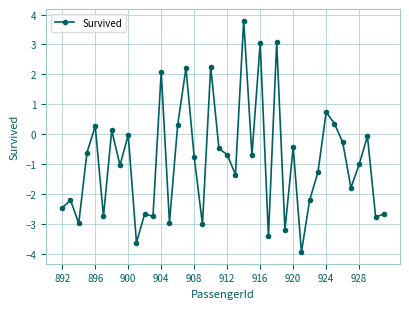

What is the greatest value displayed?

3.8